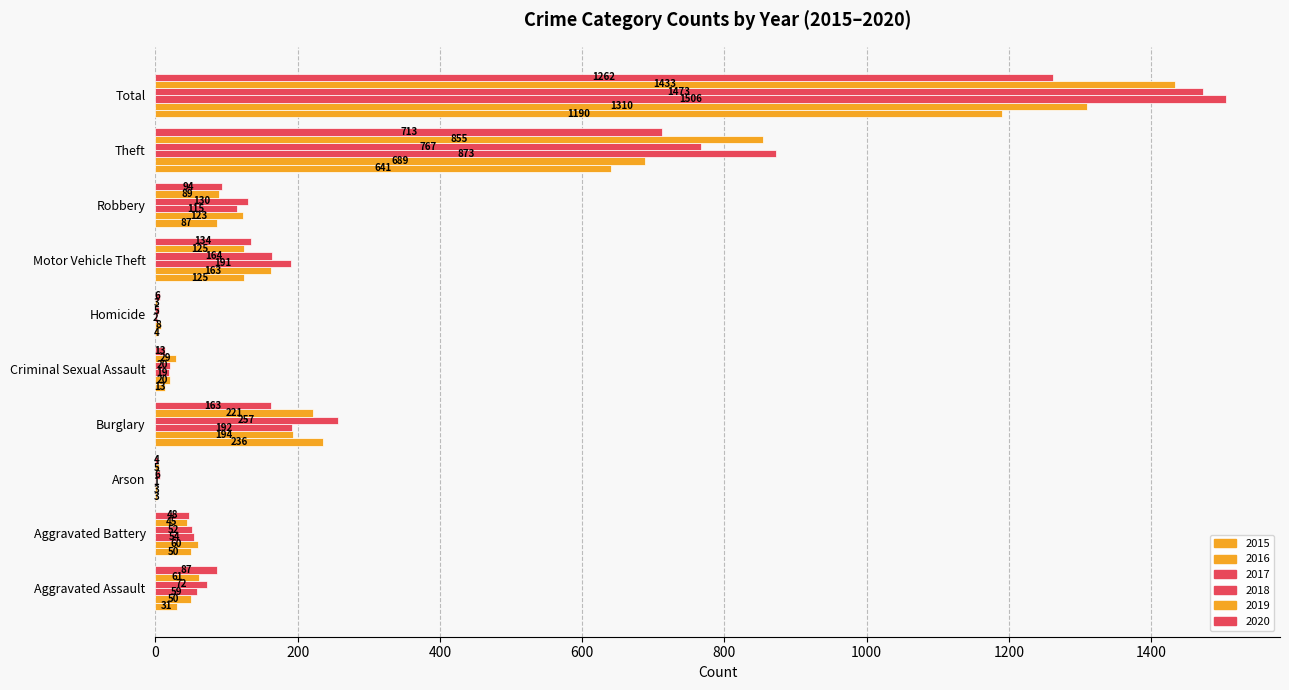

Between Burglary and Motor Vehicle Theft, which is larger?

Burglary